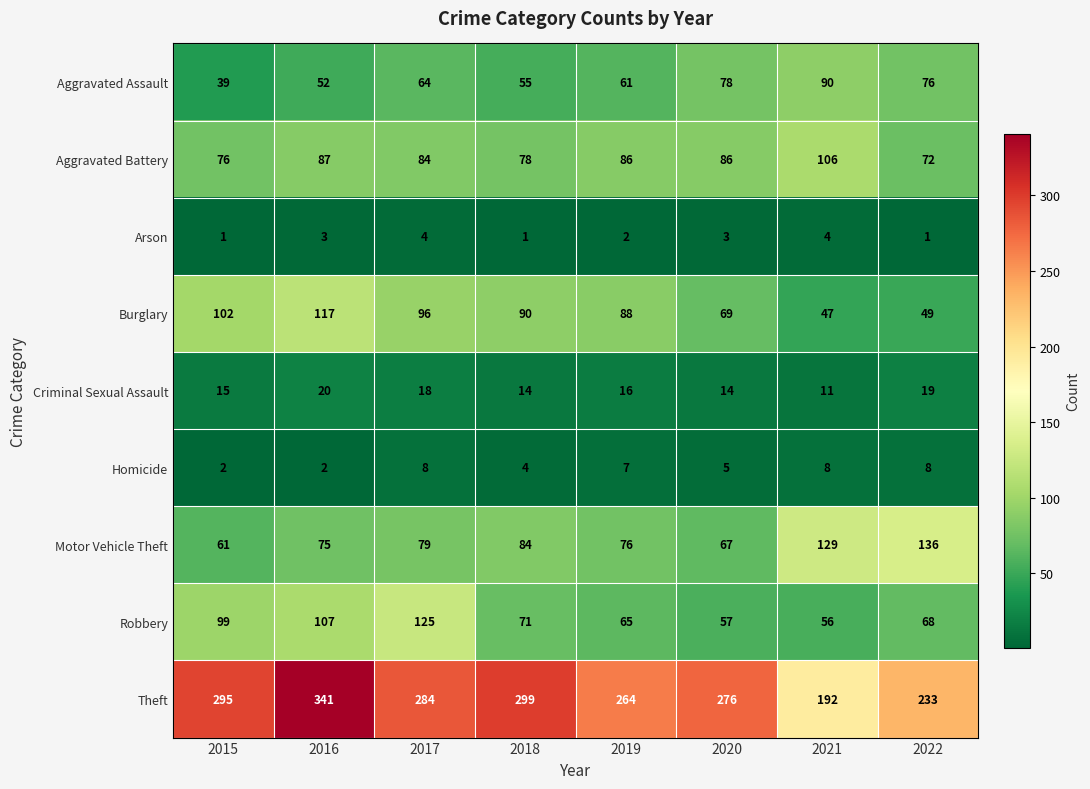

How many distinct data groups are displayed?

9